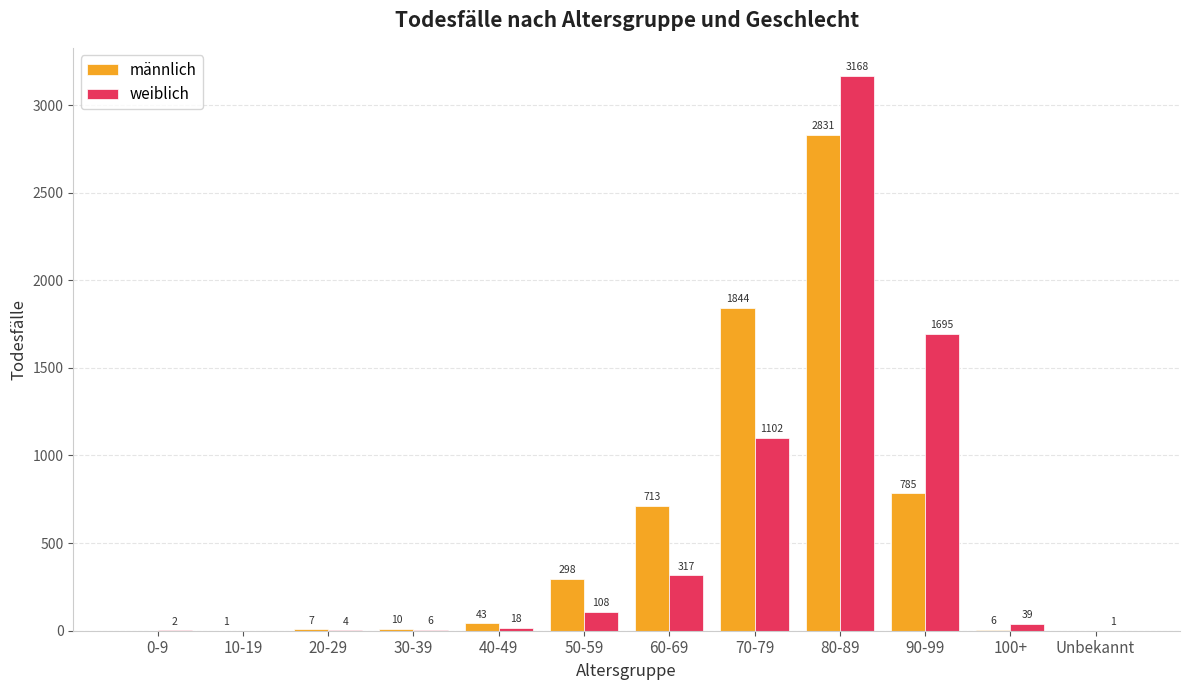

Which series changed the most between 70-79 and 100+?

männlich